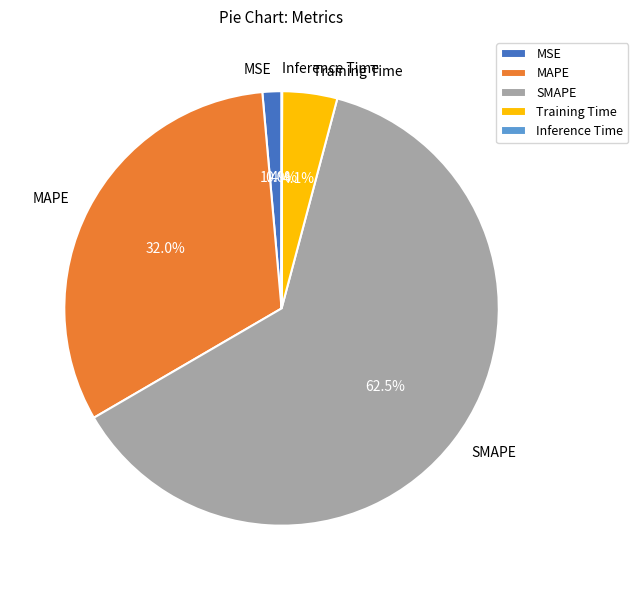

How much of the chart is everything except MAPE?

68.0%